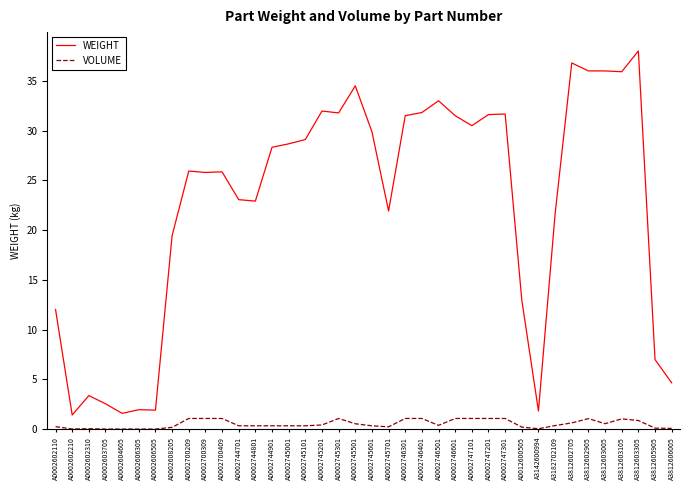

True or false: WEIGHT and VOLUME intersect in this chart.

False